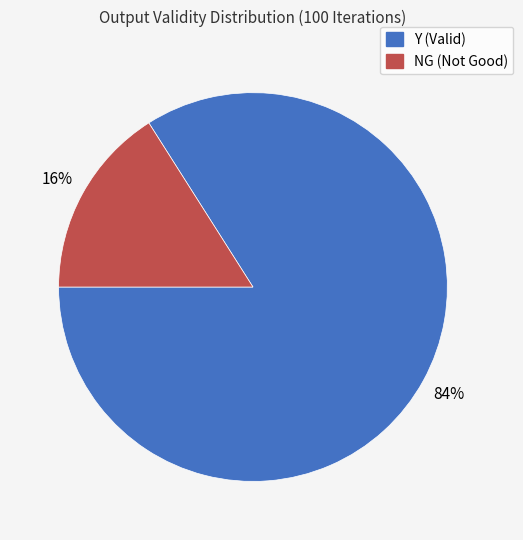

Rank the categories by value from lowest to highest.

NG, Y